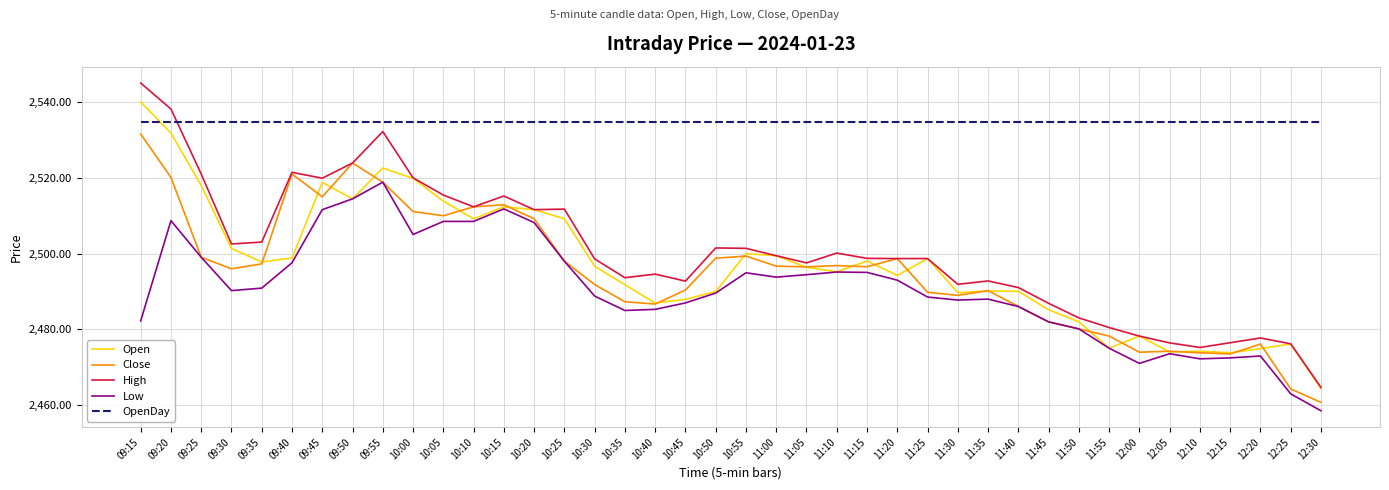

The value of OpenDay at 11:35 is 2534.8. True or false?

True